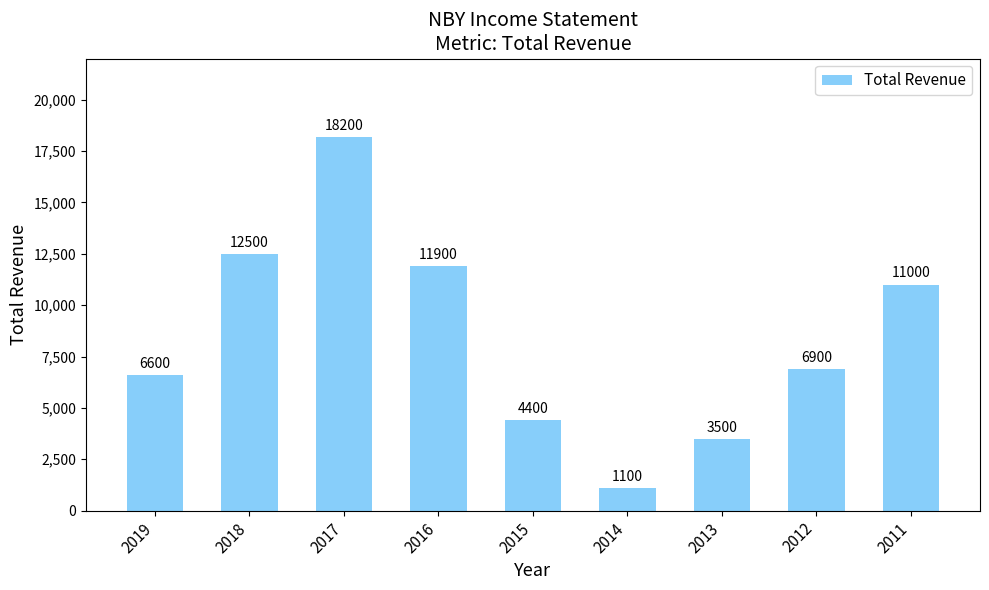

Reading left to right, extract all data points from this chart.

2019=6600	2018=12500	2017=18200	2016=11900	2015=4400	2014=1100	2013=3500	2012=6900	2011=11000